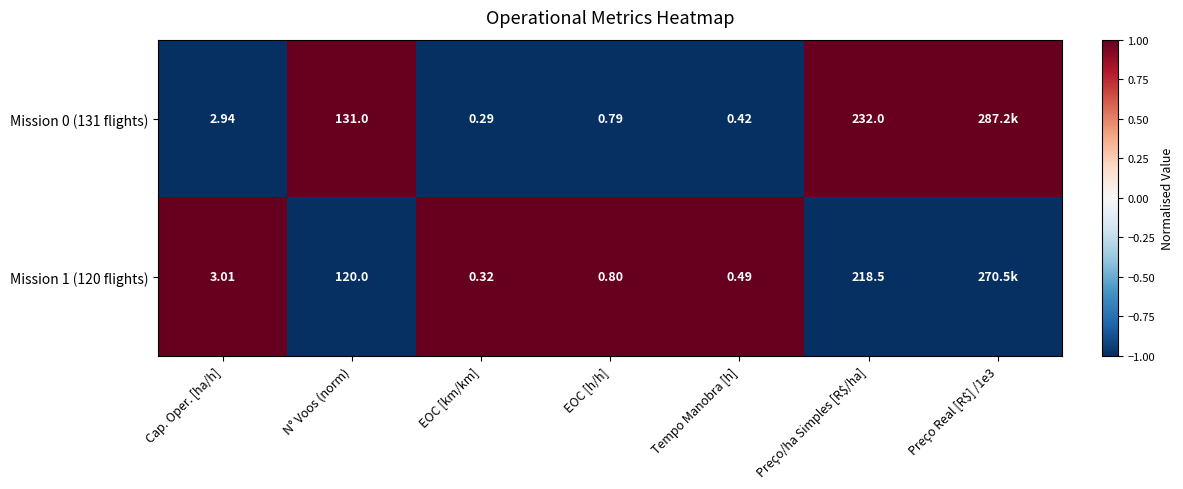

Rank the series at N° Voos (norm) from highest to lowest value.

Mission 0 (131 flights), Mission 1 (120 flights)